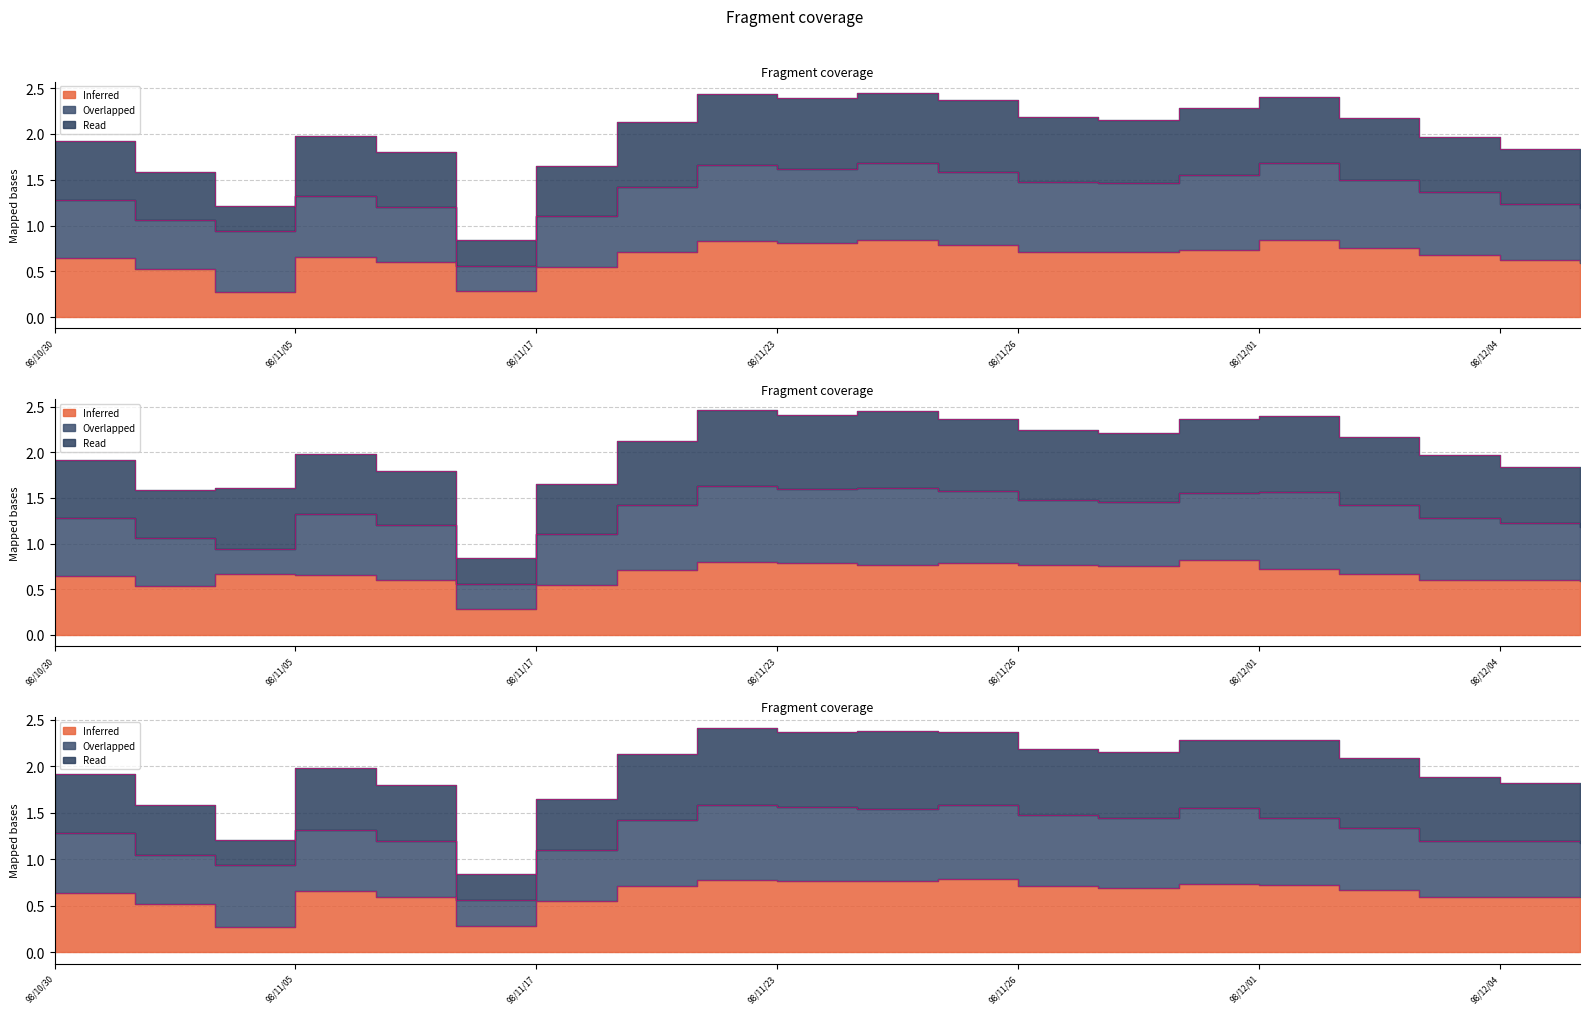

Reading left to right, list all the values displayed in this chart.

col_3 (Open): 98/10/30=0.6	98/11/02=0.5	98/11/04=0.3	98/11/05=0.7	98/11/09=0.6	98/11/16=0.3	98/11/17=0.6	98/11/19=0.7	98/11/20=0.8	98/11/23=0.8	98/11/24=0.8	98/11/25=0.8	98/11/26=0.7	98/11/27=0.7	98/11/30=0.7	98/12/01=0.8	98/12/02=0.8	98/12/03=0.7	98/12/04=0.6	98/12/07=0.6
col_5 (Low): 98/10/30=0.6	98/11/02=0.5	98/11/04=0.3	98/11/05=0.7	98/11/09=0.6	98/11/16=0.3	98/11/17=0.6	98/11/19=0.7	98/11/20=0.8	98/11/23=0.8	98/11/24=0.8	98/11/25=0.8	98/11/26=0.7	98/11/27=0.7	98/11/30=0.7	98/12/01=0.7	98/12/02=0.7	98/12/03=0.6	98/12/04=0.6	98/12/07=0.6
col_6 (Close): 98/10/30=0.6	98/11/02=0.5	98/11/04=0.7	98/11/05=0.7	98/11/09=0.6	98/11/16=0.3	98/11/17=0.6	98/11/19=0.7	98/11/20=0.8	98/11/23=0.8	98/11/24=0.8	98/11/25=0.8	98/11/26=0.8	98/11/27=0.8	98/11/30=0.8	98/12/01=0.7	98/12/02=0.7	98/12/03=0.6	98/12/04=0.6	98/12/07=0.6